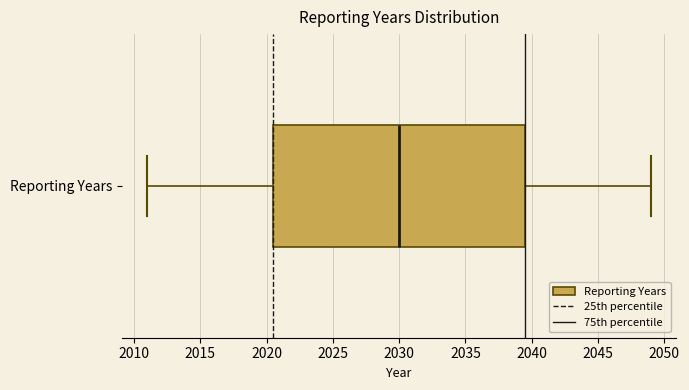

Read this box plot against the x-axis: the position of the median line, the range covered by the box, and the ends of both whiskers. The values are not printed on the chart, so give them approximately, as read against the axis.

median 2030.0, box 2020.5 to 2039.5, whiskers 2011.0 to 2049.0